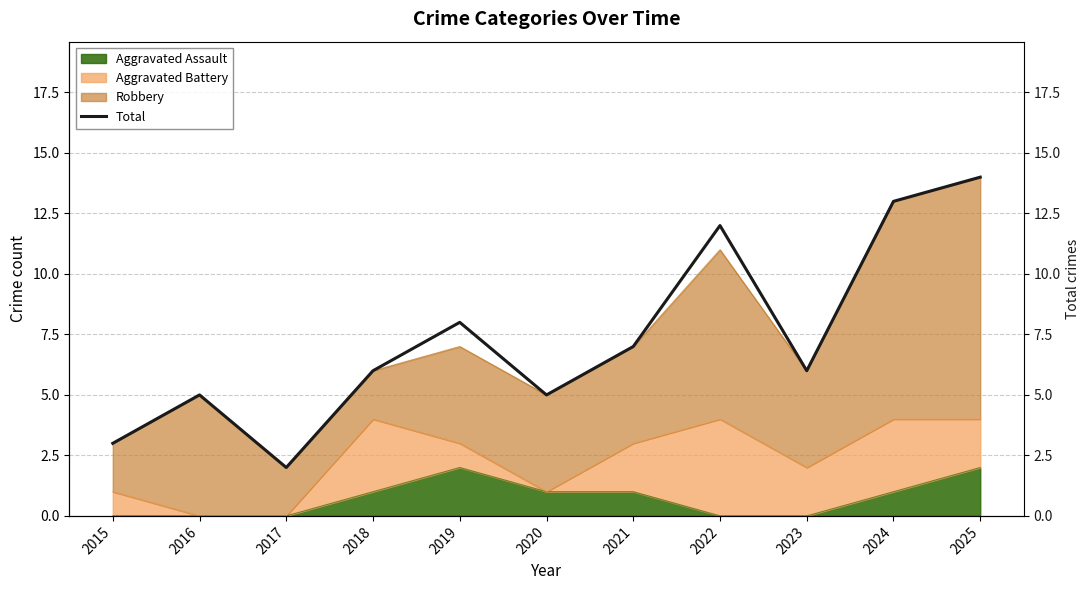

List the labels in order of value, smallest first.

2017, 2015, 2016, 2020, 2018, 2023, 2021, 2019, 2022, 2024, 2025